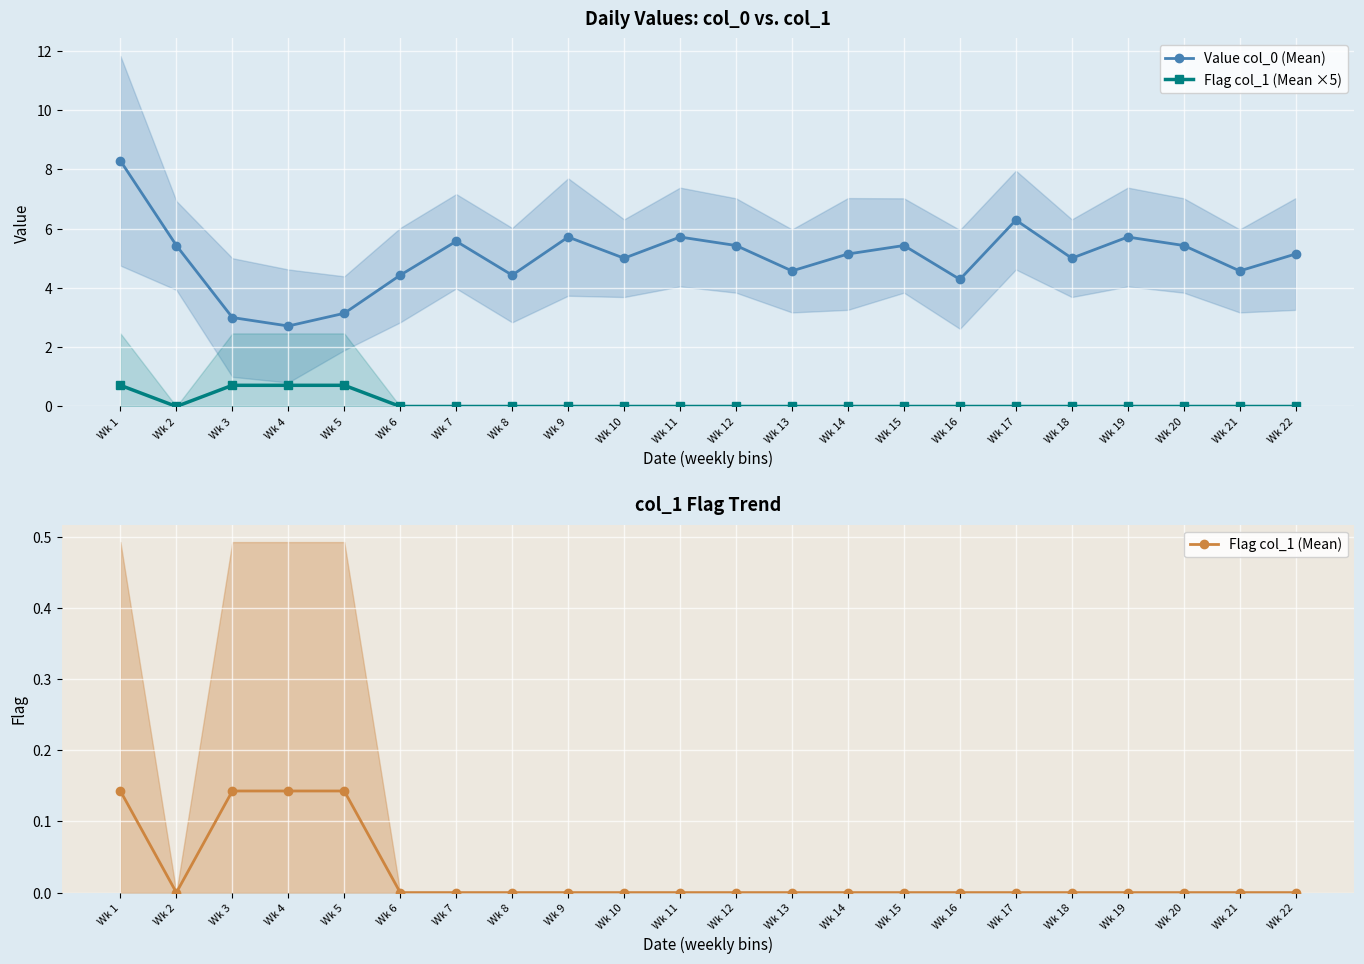

What is the sum of all Value col_0 (Mean) values?

110.4